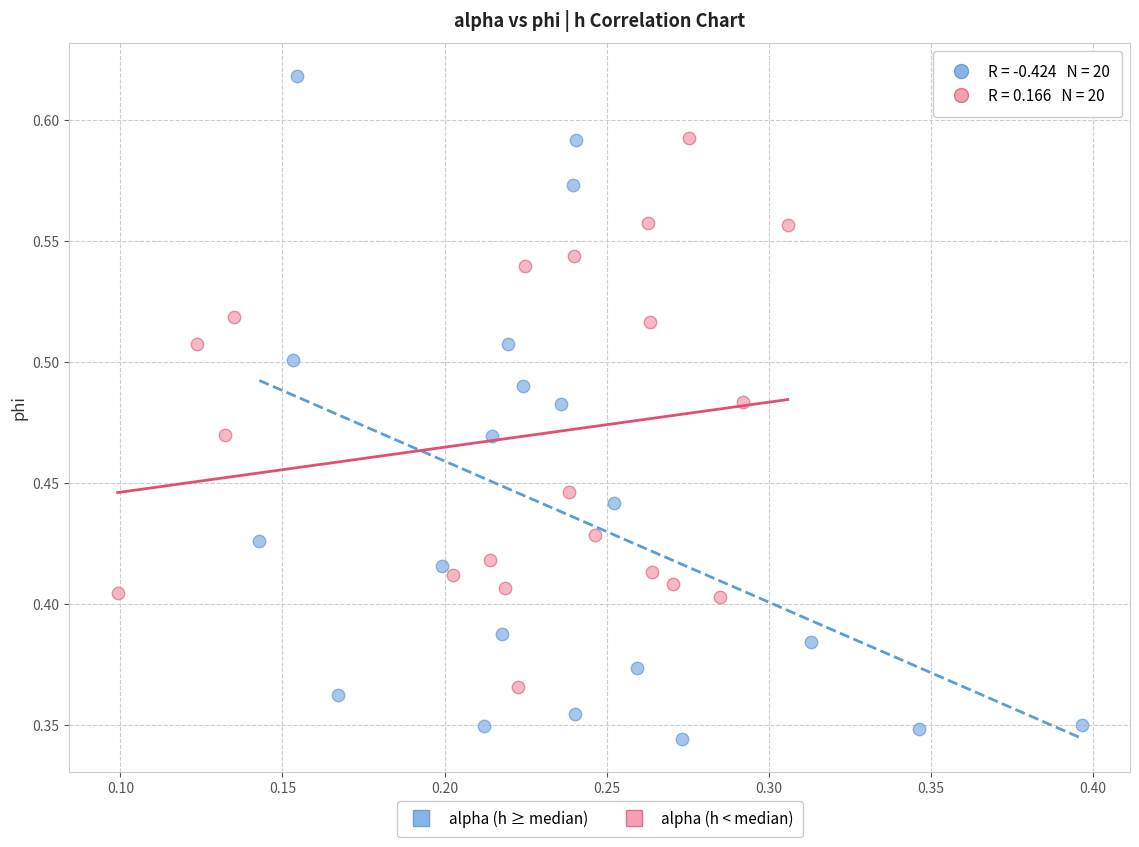

Which series has the largest Y range (max minus min)?

alpha (h ≥ median)